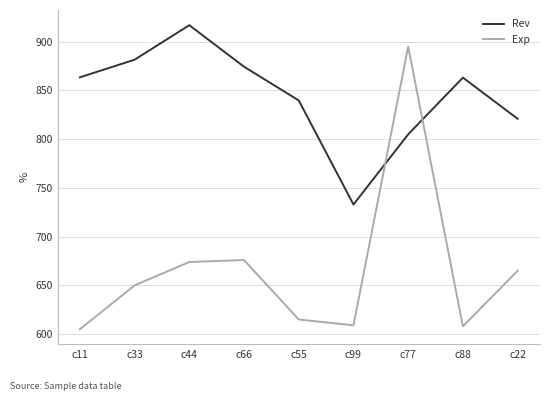

What is the difference between the maximum and minimum values in the Exp series?

290.0